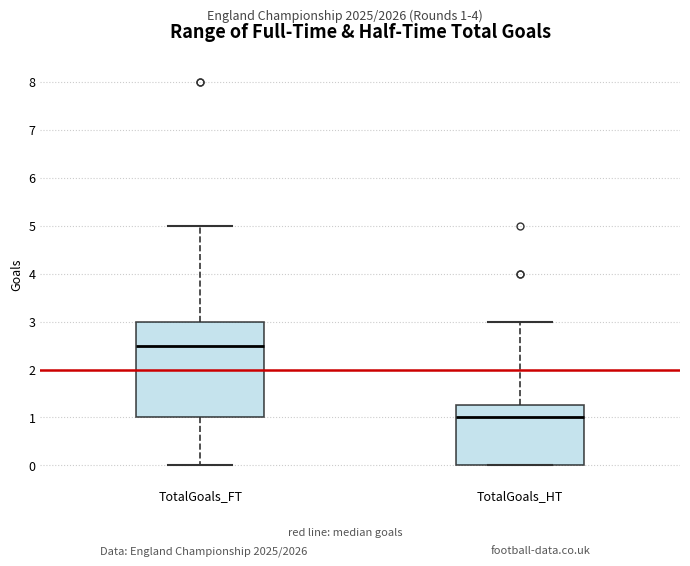

Reading left to right, transcribe this box plot: for each box, give where its median line is, the range the box spans, and where its two whiskers end, as read against the y-axis. The values are not printed on the chart, so give them approximately, as read against the axis.

TotalGoals_FT: median 2.5, box 1.0 to 3.0, whiskers 0.0 to 5.0
TotalGoals_HT: median 1.0, box 0.0 to 1.3, whiskers 0.0 to 3.0